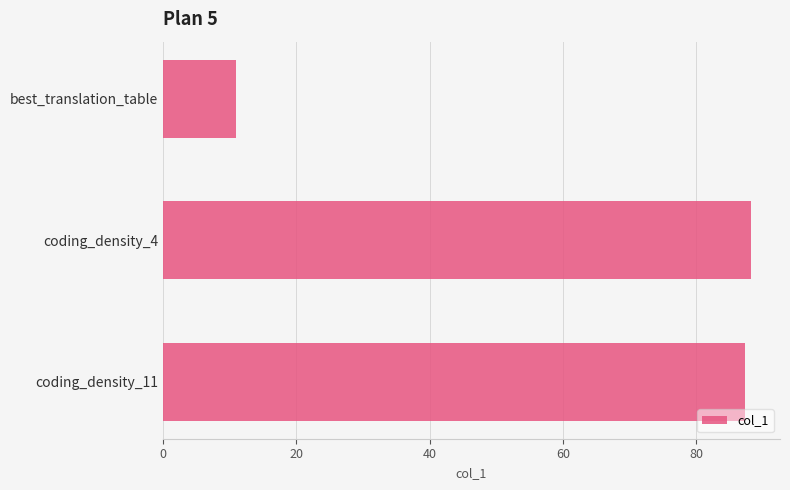

Between best_translation_table and coding_density_4, which is larger?

coding_density_4